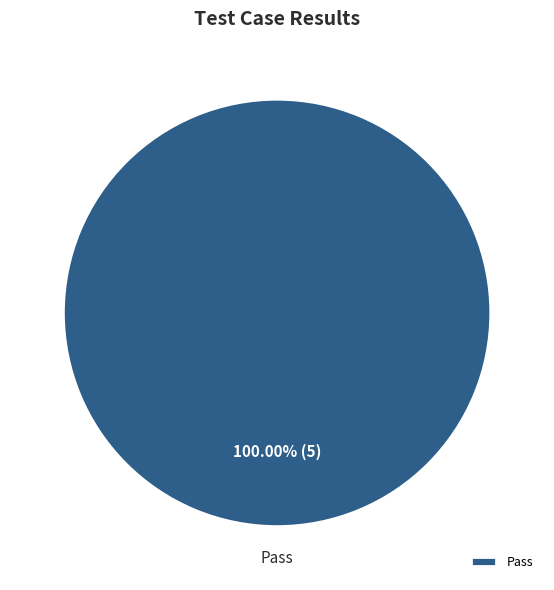

Does any single category account for the majority?

Yes